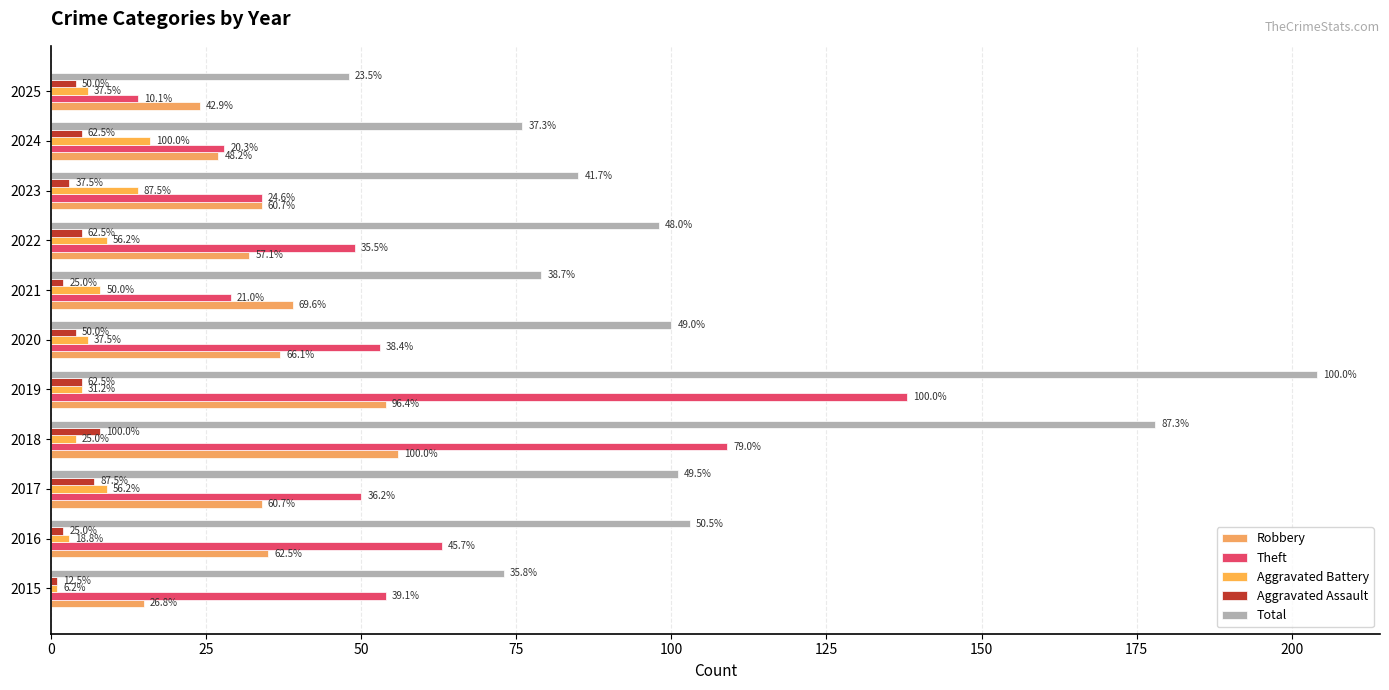

What is the maximum value for Aggravated Assault?

8